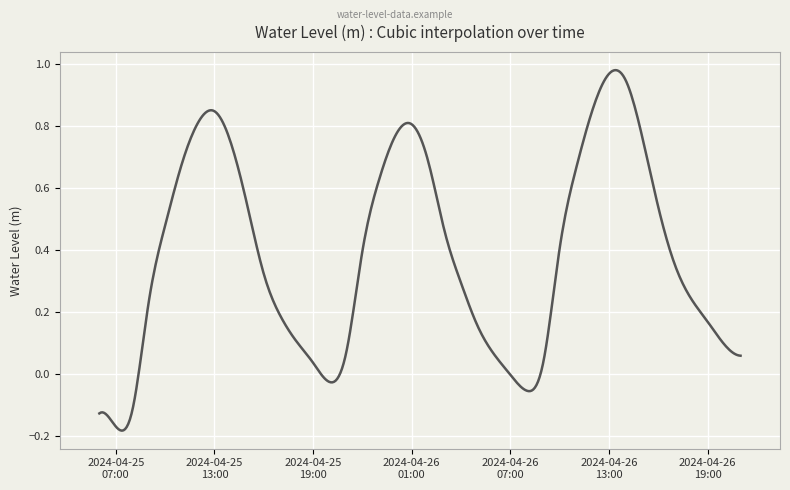

What is the difference between the maximum and minimum values?

1.2